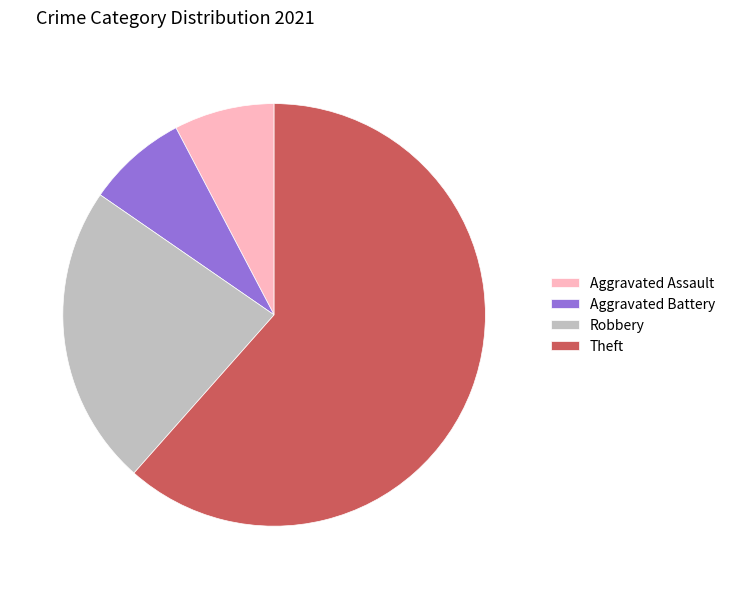

What is the largest slice in the pie chart?

Theft